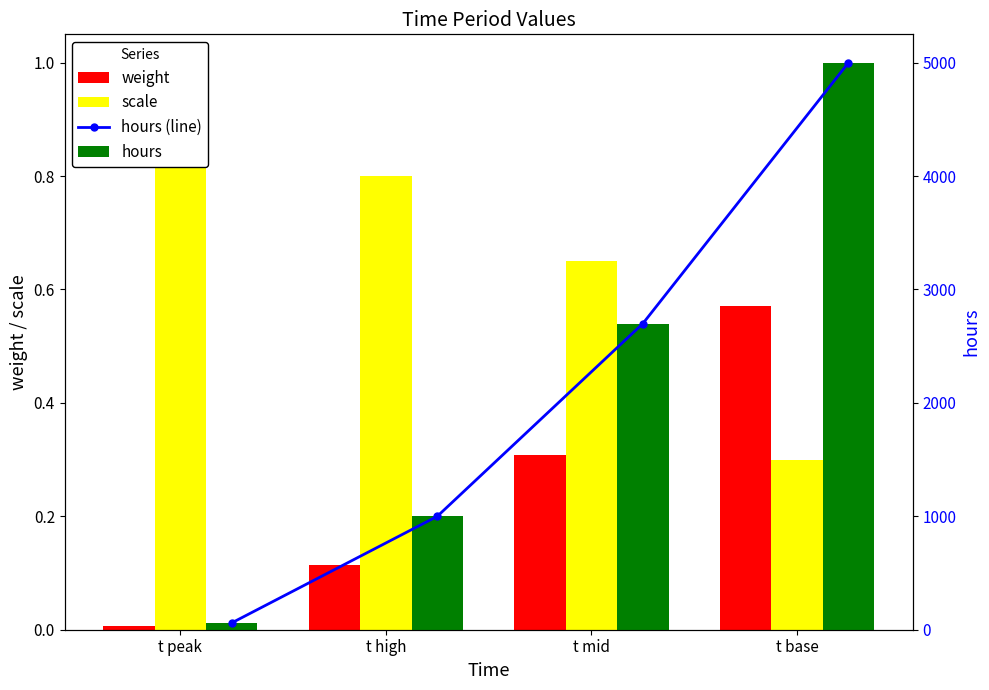

List the series in order of their peak value, lowest first.

weight, scale, hours (line), hours